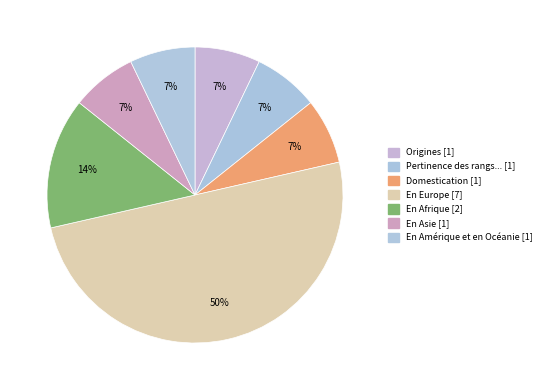

How many slices are in this pie chart?

7